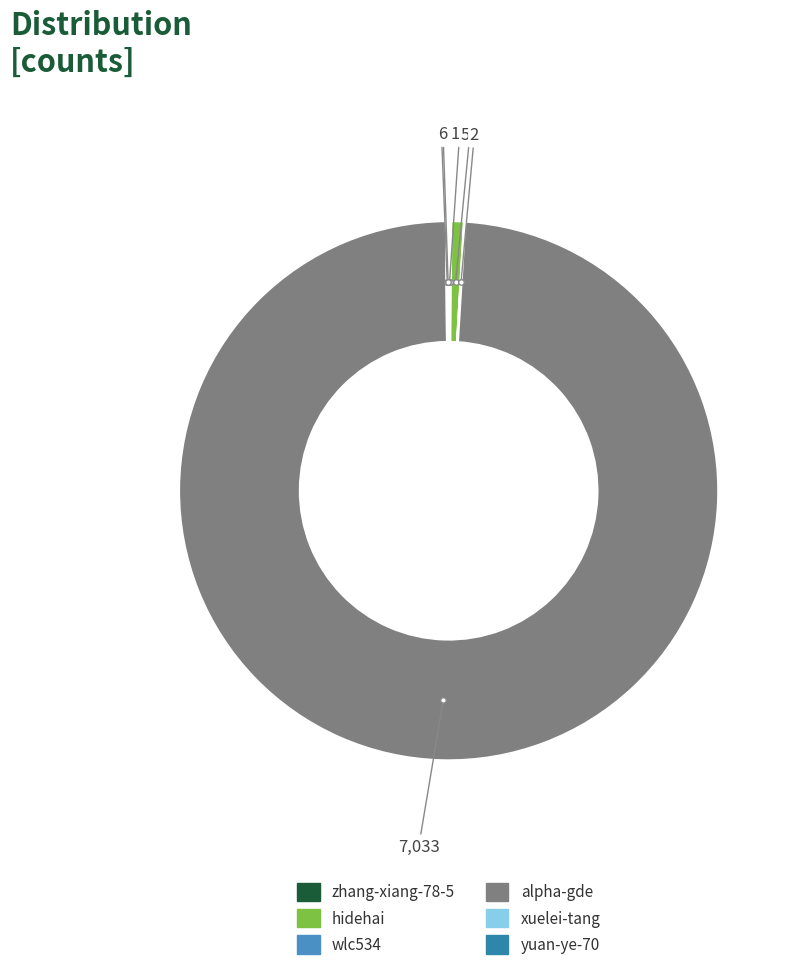

How many segments does this pie chart have?

6